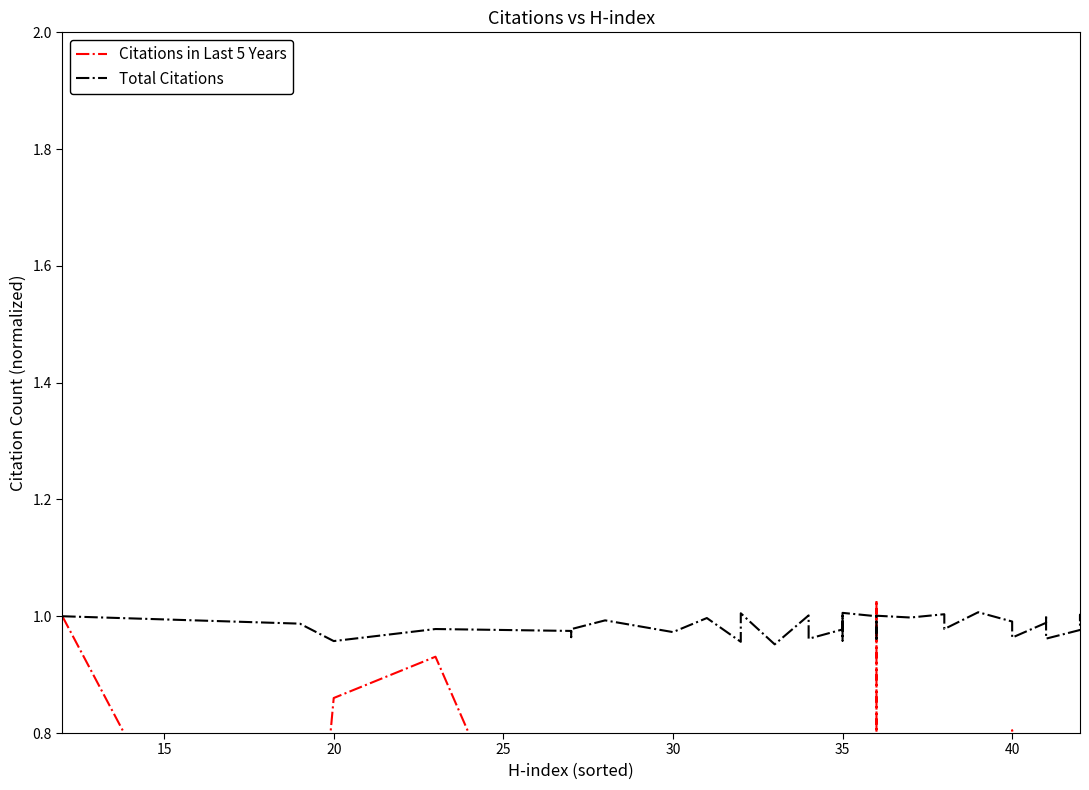

What is the label of the 31st point from the left?

30